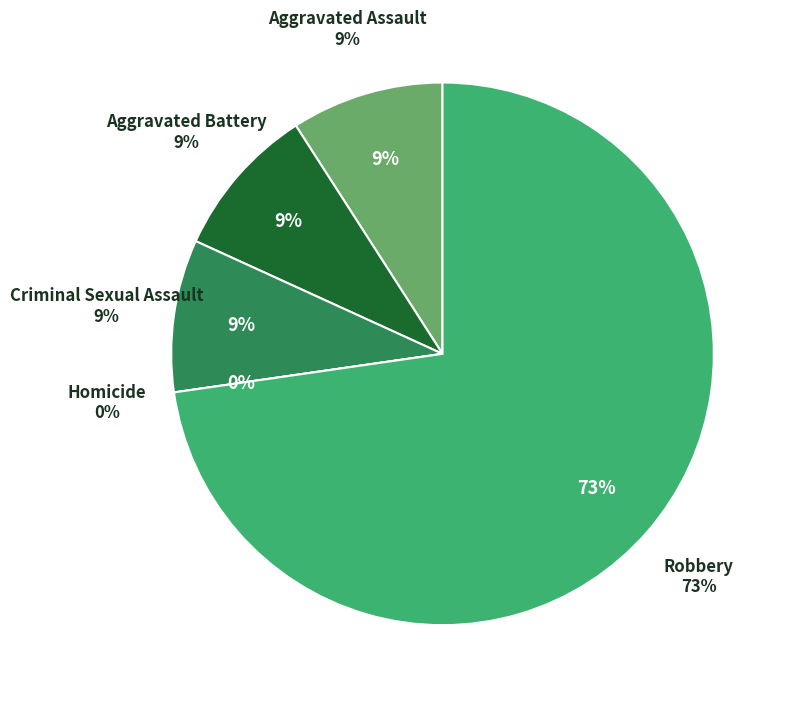

Combined, do Criminal Sexual Assault and Aggravated Battery account for over 50%?

No